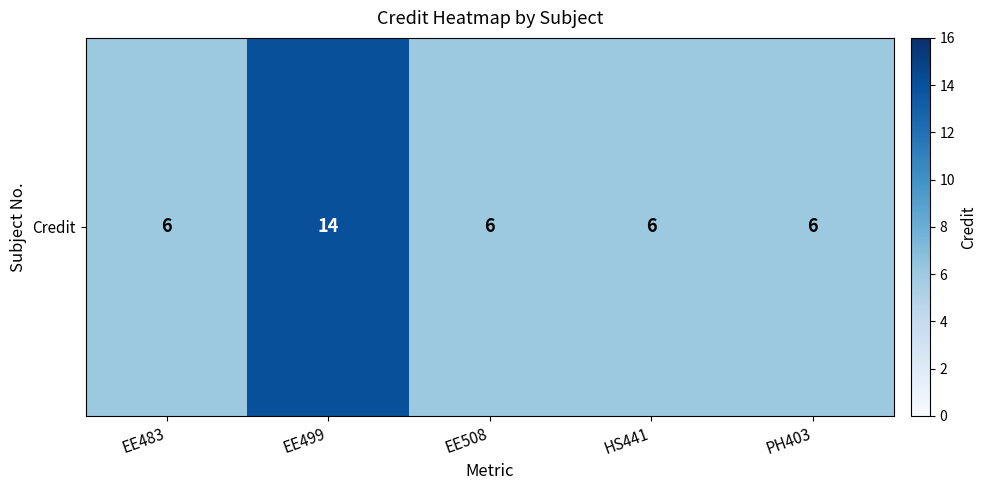

True or false: the data shows 6 at EE508.

True